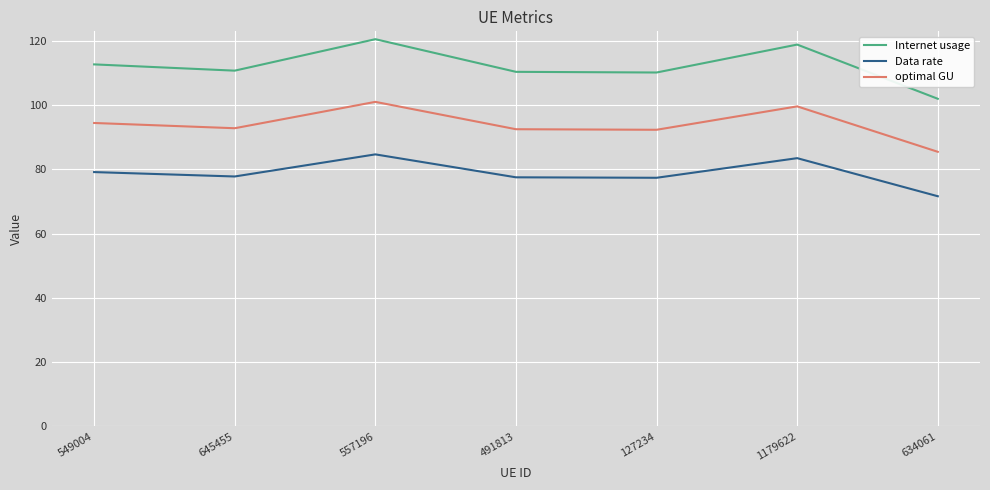

What position from the left is 557196?

3